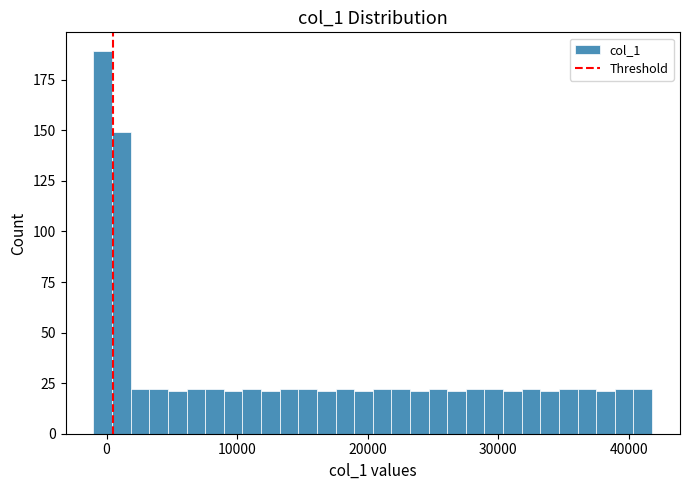

Read against the x-axis, roughly where is the centre of the tallest bar?

0